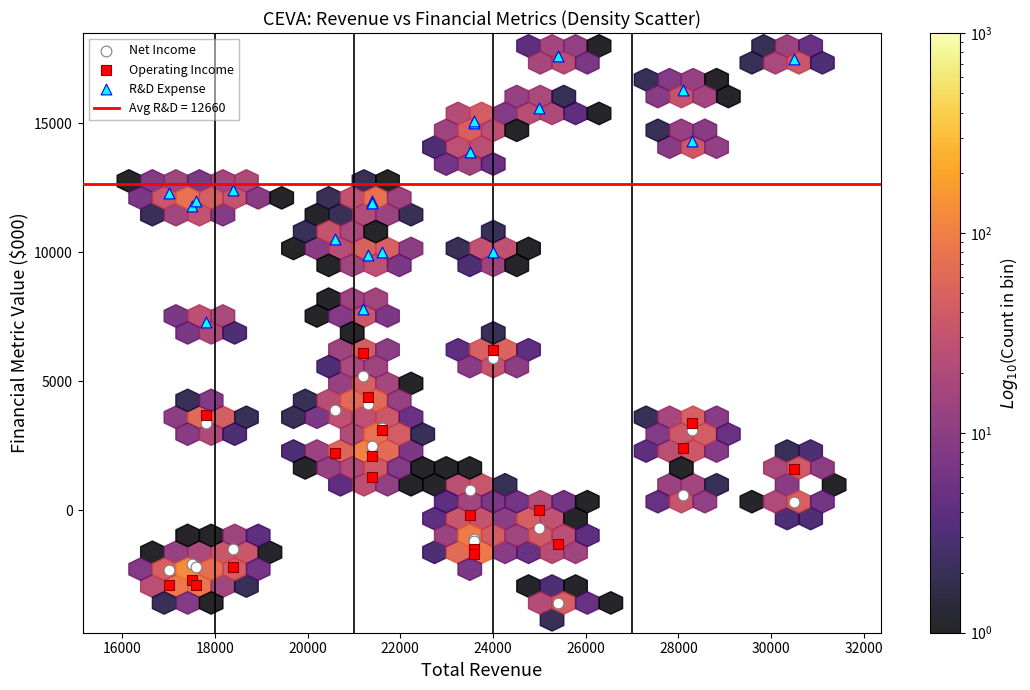

Which series has the widest spread of Y values?

R&D Expense